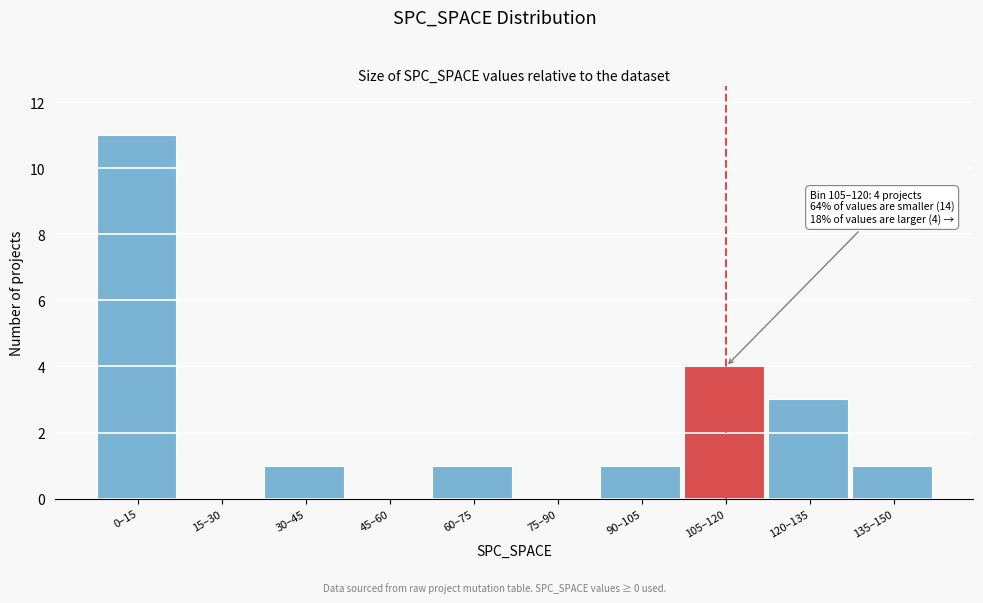

Reading left to right, extract all data points from this chart.

0–15=11	15–30=0	30–45=1	45–60=0	60–75=1	75–90=0	90–105=1	105–120=4	120–135=3	135–150=1